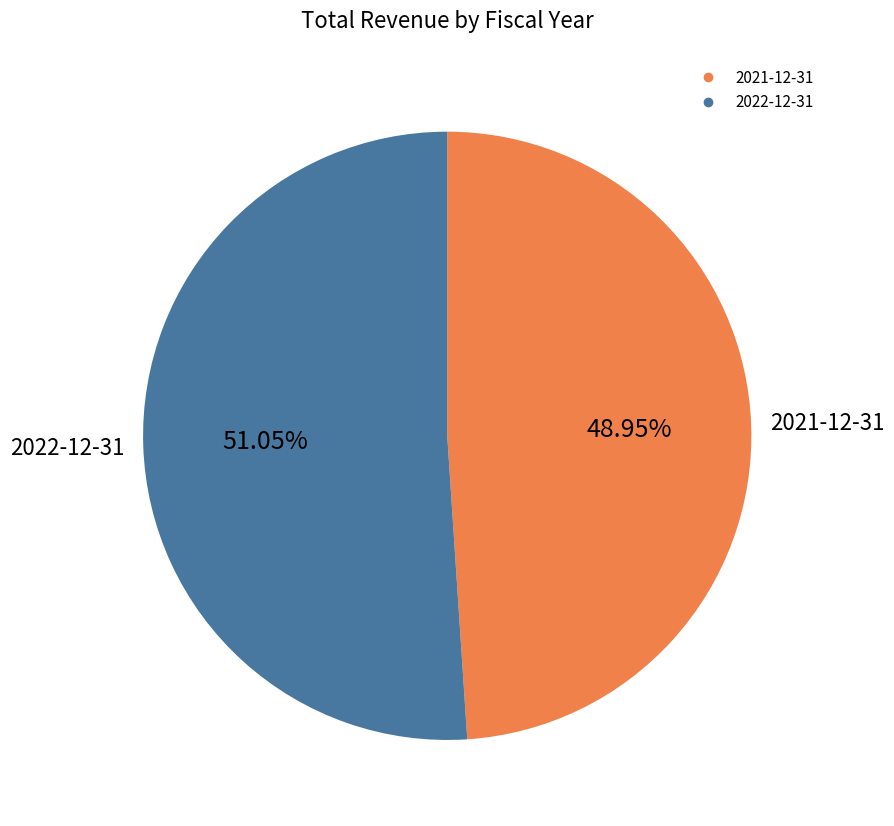

Is there a majority slice in this chart?

Yes